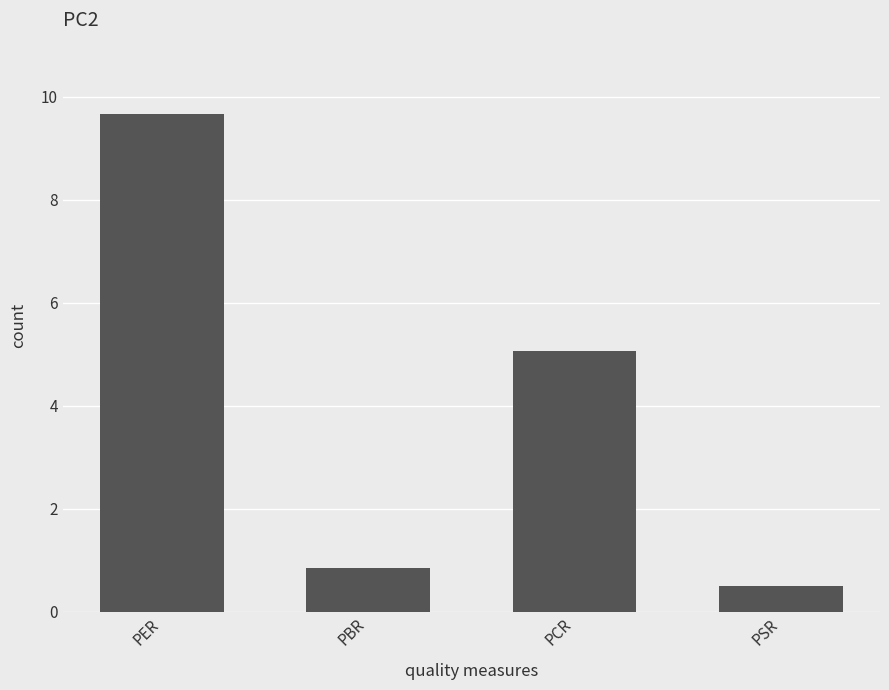

Is it true that the value at PBR is 0.2?

False